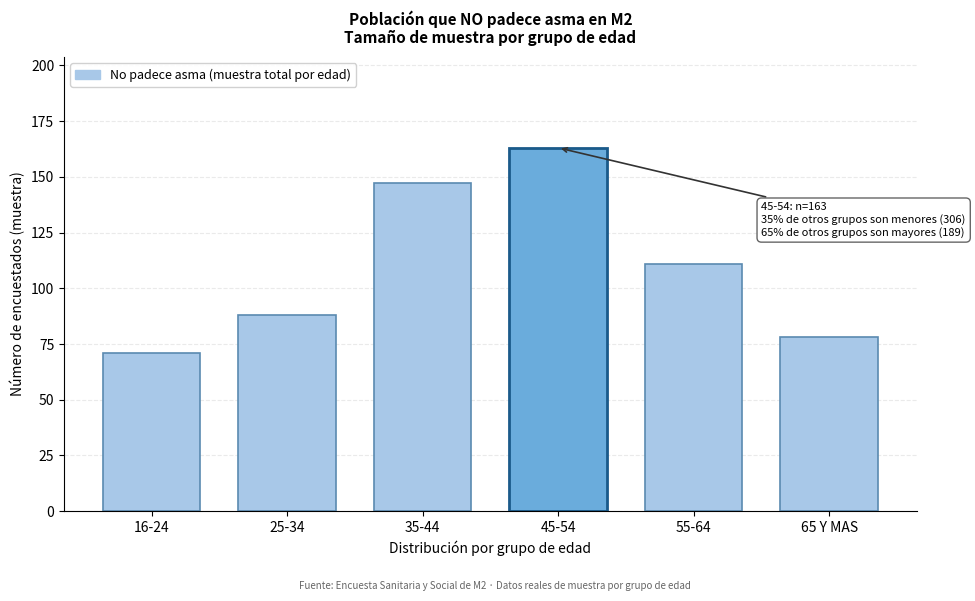

Reading left to right, what are all the values shown in this chart?

71	88	147	163	111	78